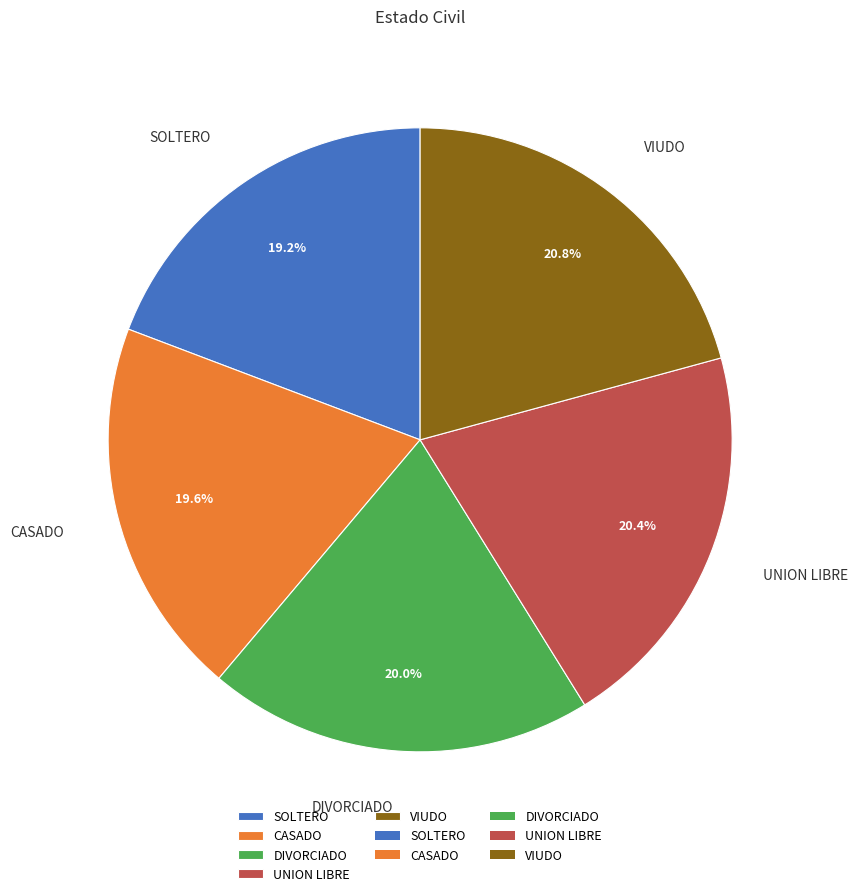

To the nearest percent, what is the combined percentage of VIUDO and DIVORCIADO?

41%